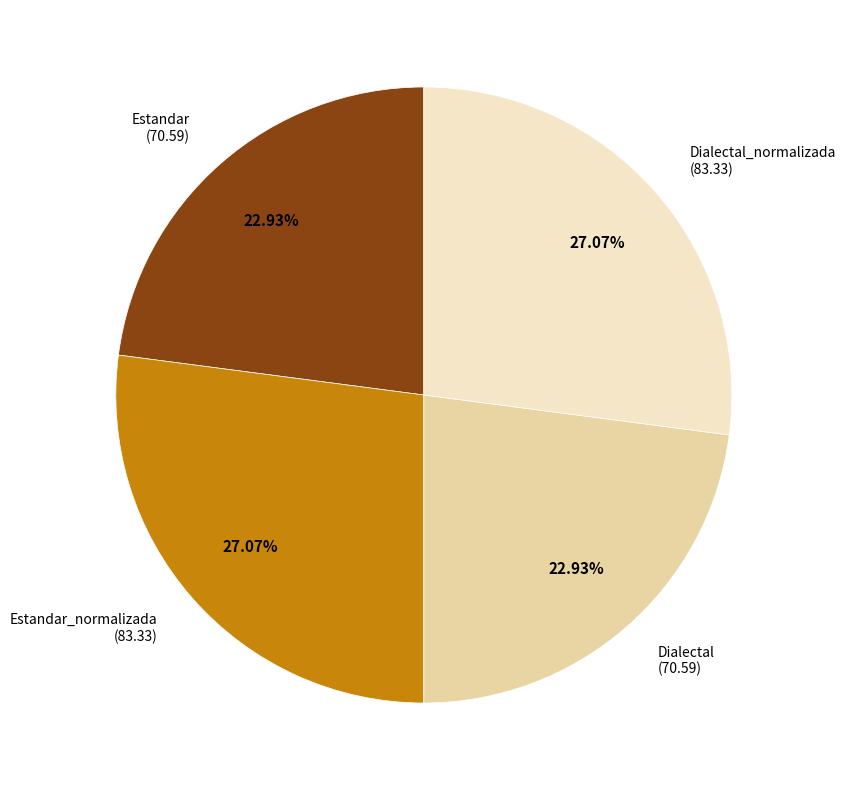

Does any single category account for the majority?

No